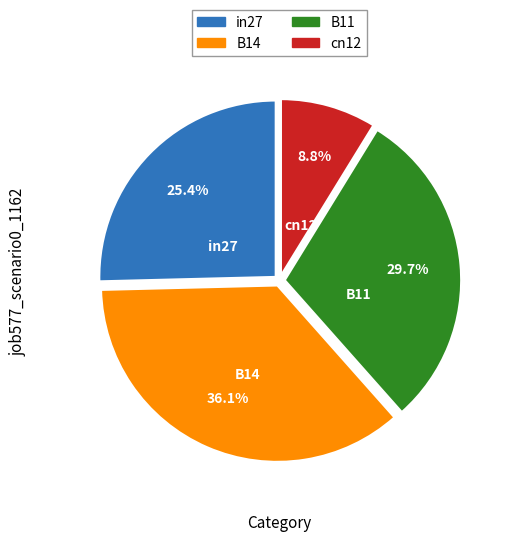

Is there a majority slice in this chart?

No